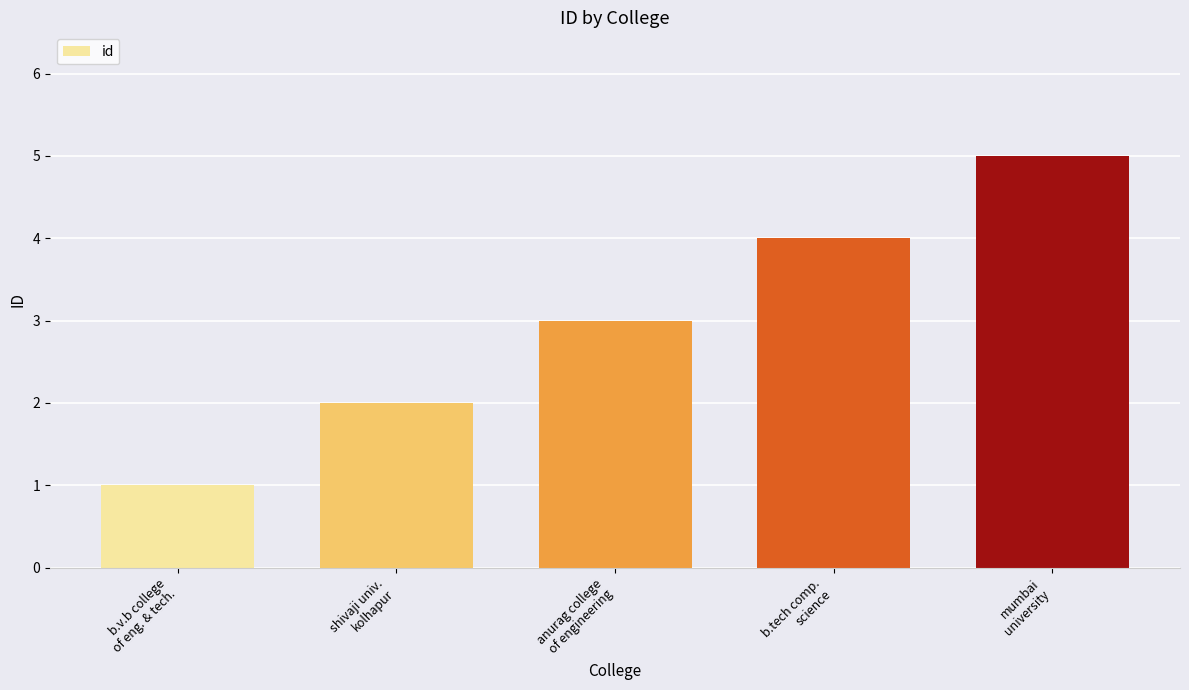

What is the difference between the values at b.tech comp.
science and shivaji univ.
kolhapur?

2